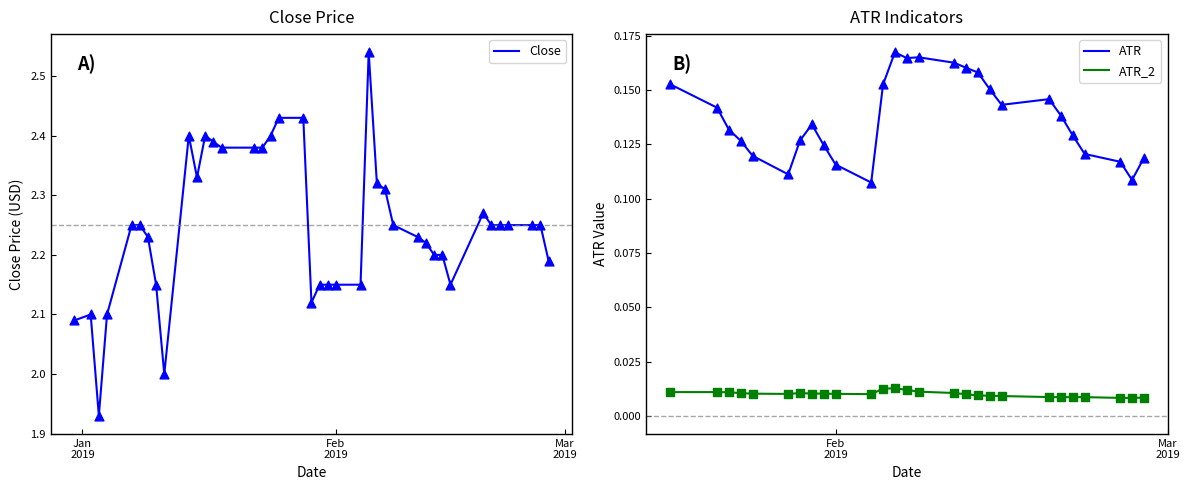

Which series has the largest total across all categories?

Close